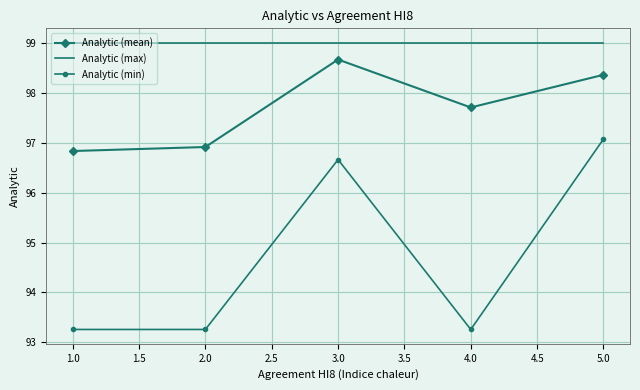

Reading left to right, extract all data points from this chart.

Analytic (mean): 96.8	96.9	98.7	97.7	98.4
Analytic (max): 99.0	99.0	99.0	99.0	99.0
Analytic (min): 93.3	93.3	96.7	93.3	97.1